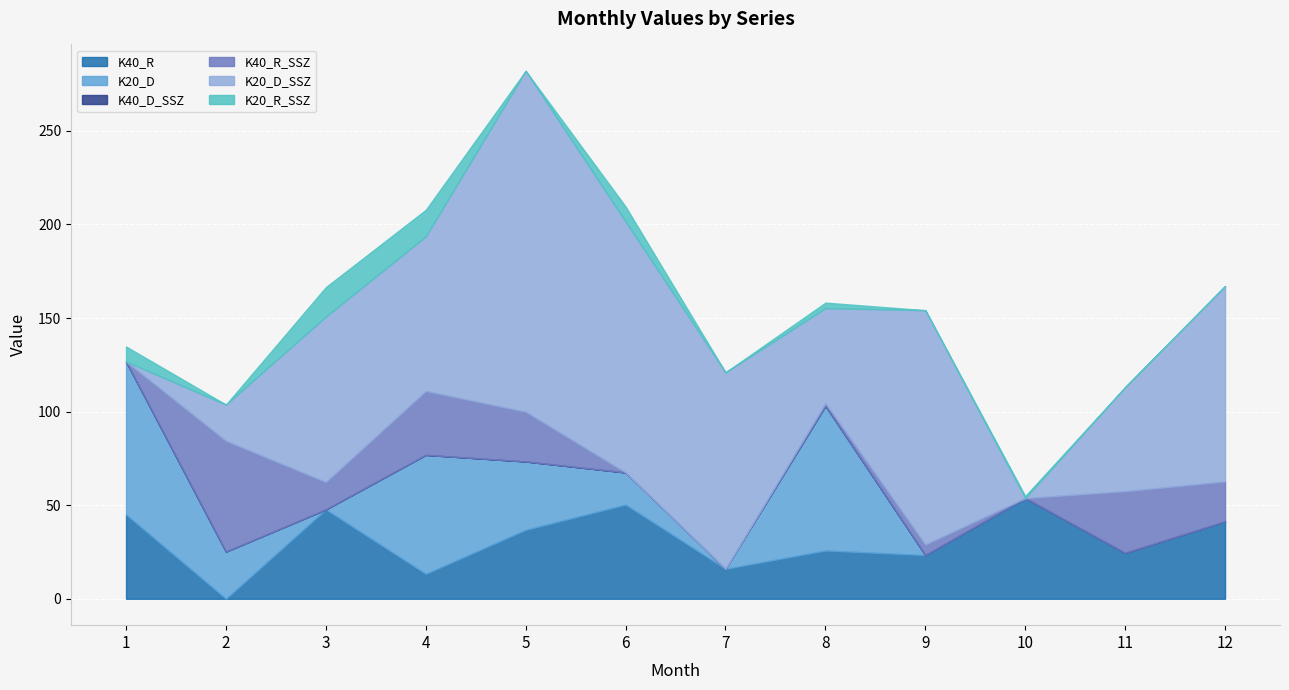

How many intersections are there between K20_D and K40_R_SSZ?

3